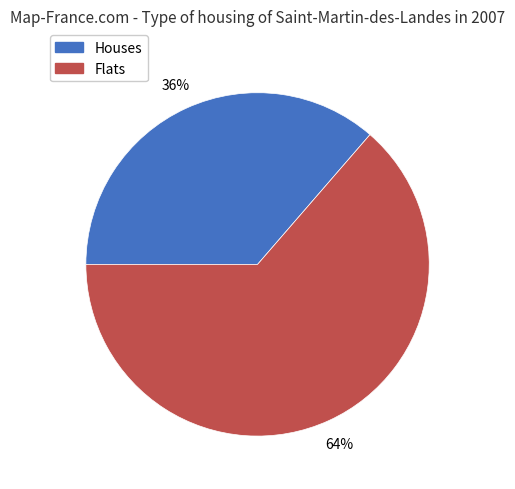

Between Flats and Houses, which is larger?

Flats